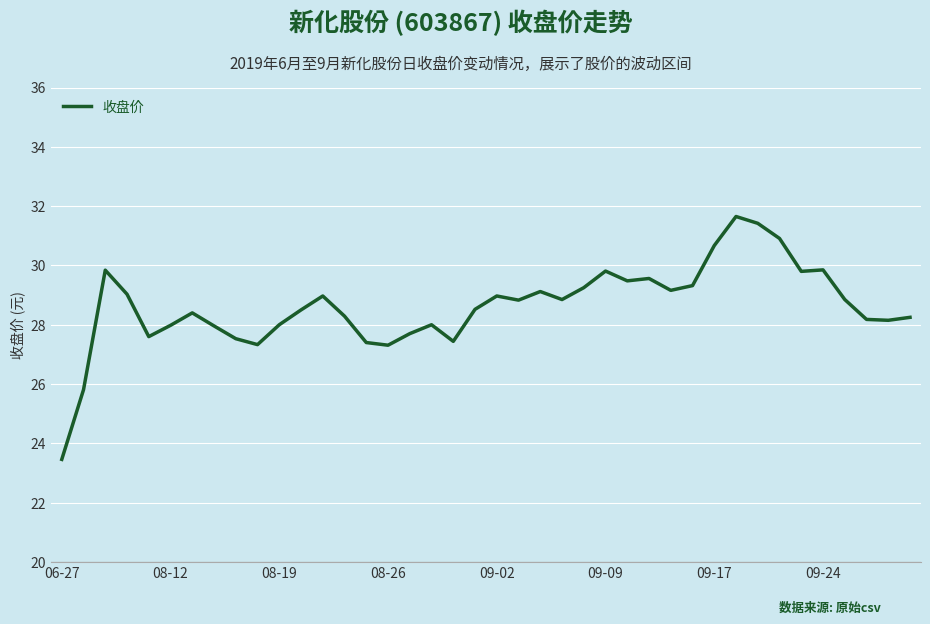

What is the minimum value shown in the chart?

23.5